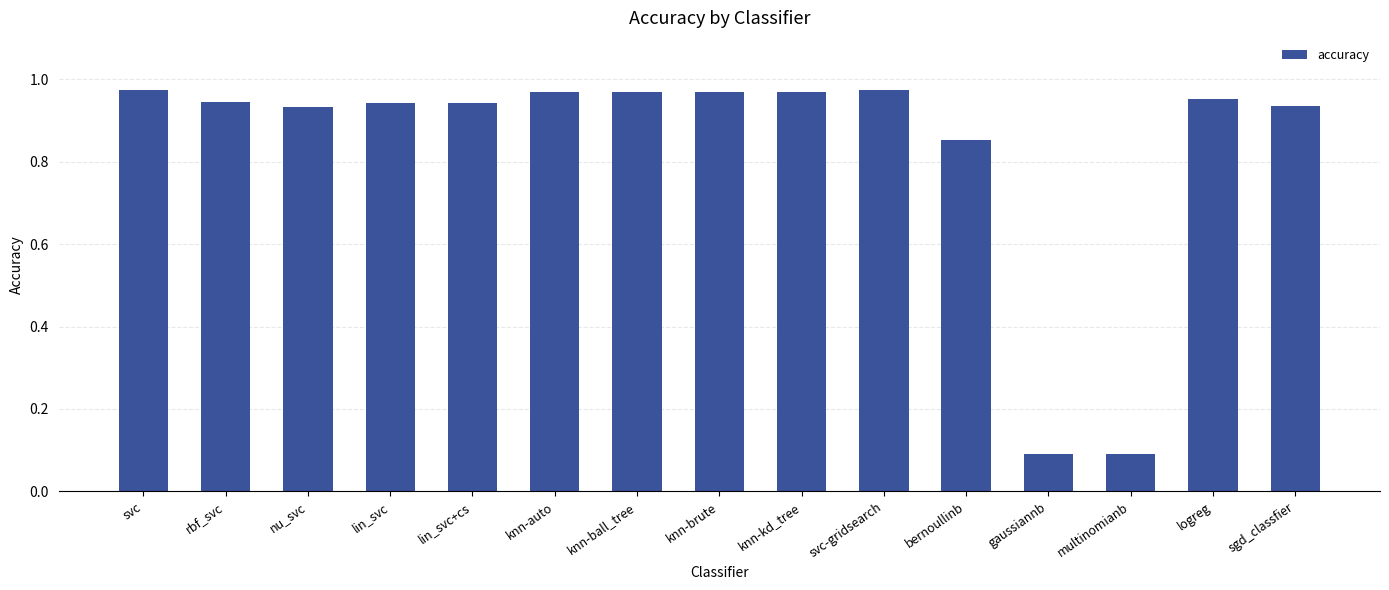

What is the sum of all values?

12.5